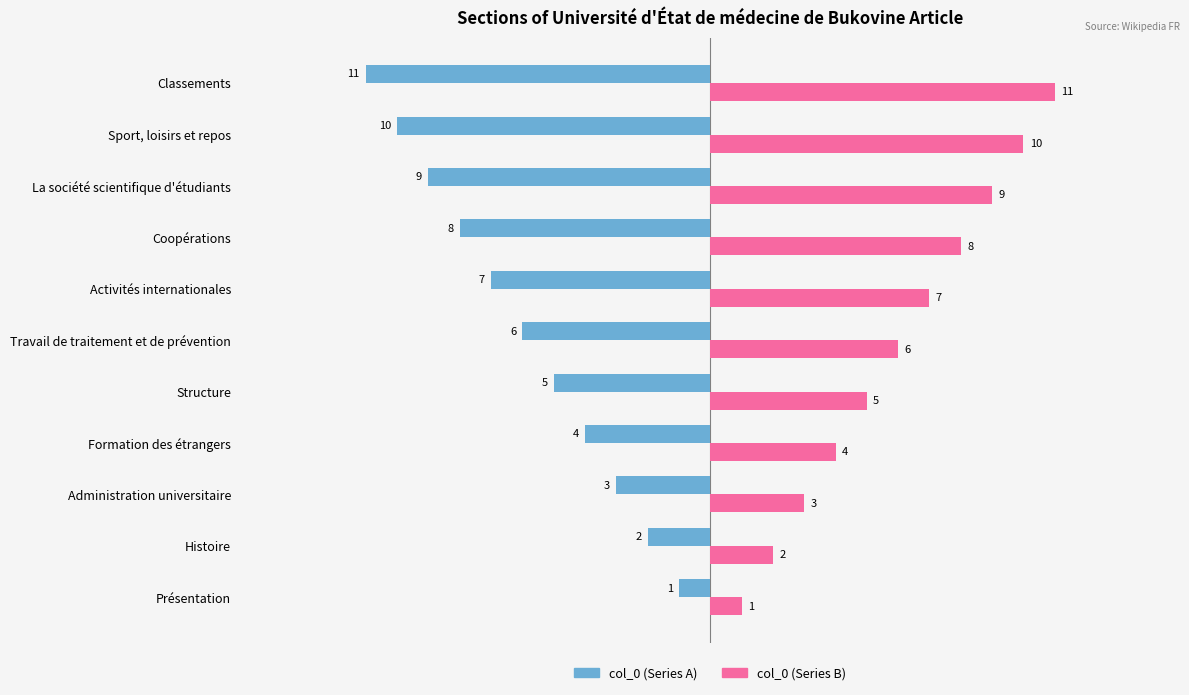

How many series are shown in this chart?

2